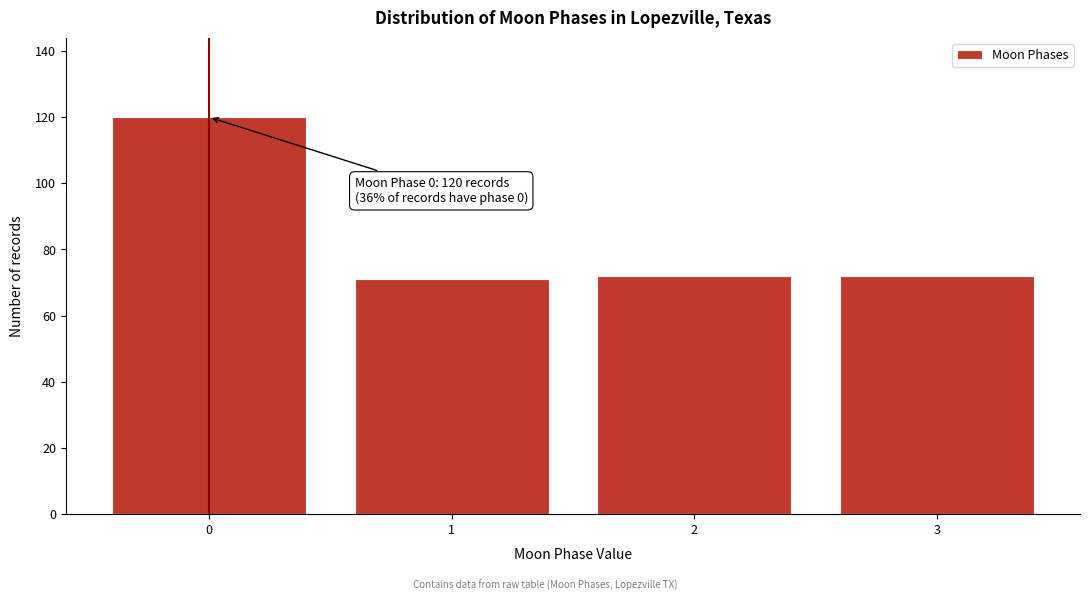

Reading left to right, what are all the values shown in this chart?

0=120	1=71	2=72	3=72